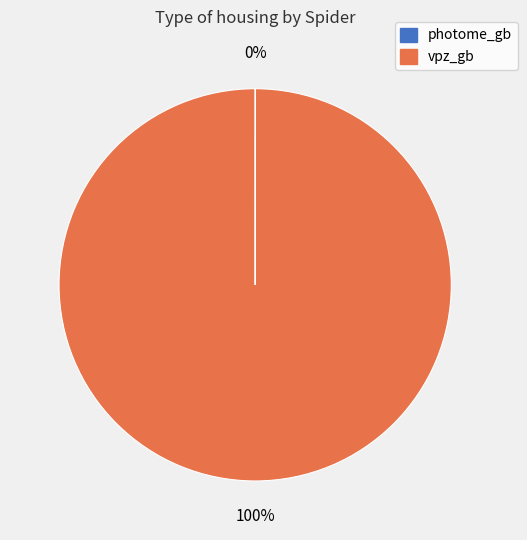

To the nearest percent, what is the difference between the largest and smallest slice percentages?

100%